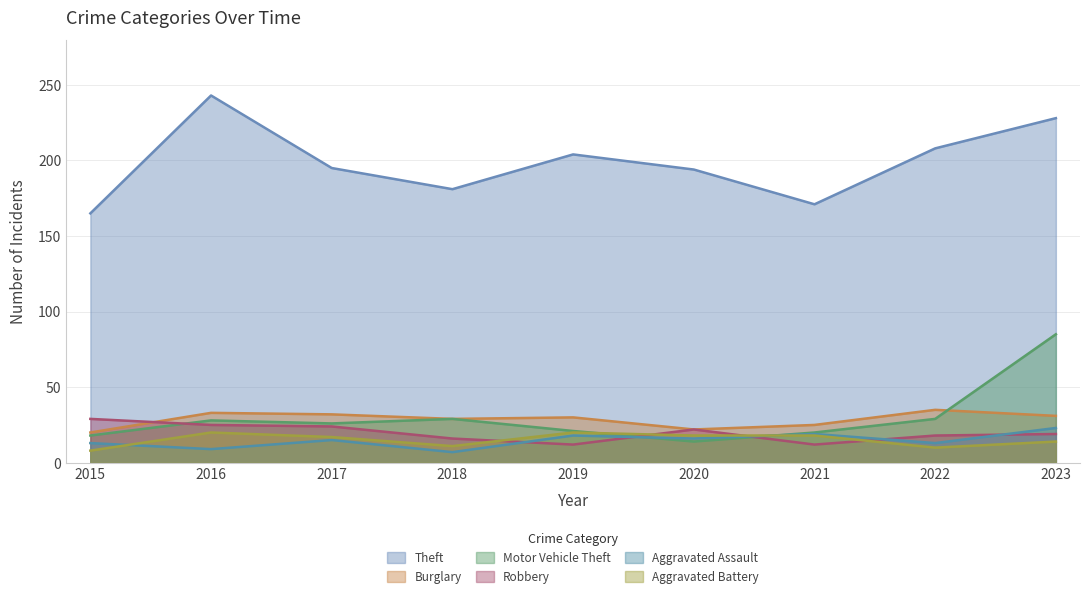

What are all the series names shown in the legend?

Theft, Burglary, Motor Vehicle Theft, Robbery, Aggravated Assault, Aggravated Battery